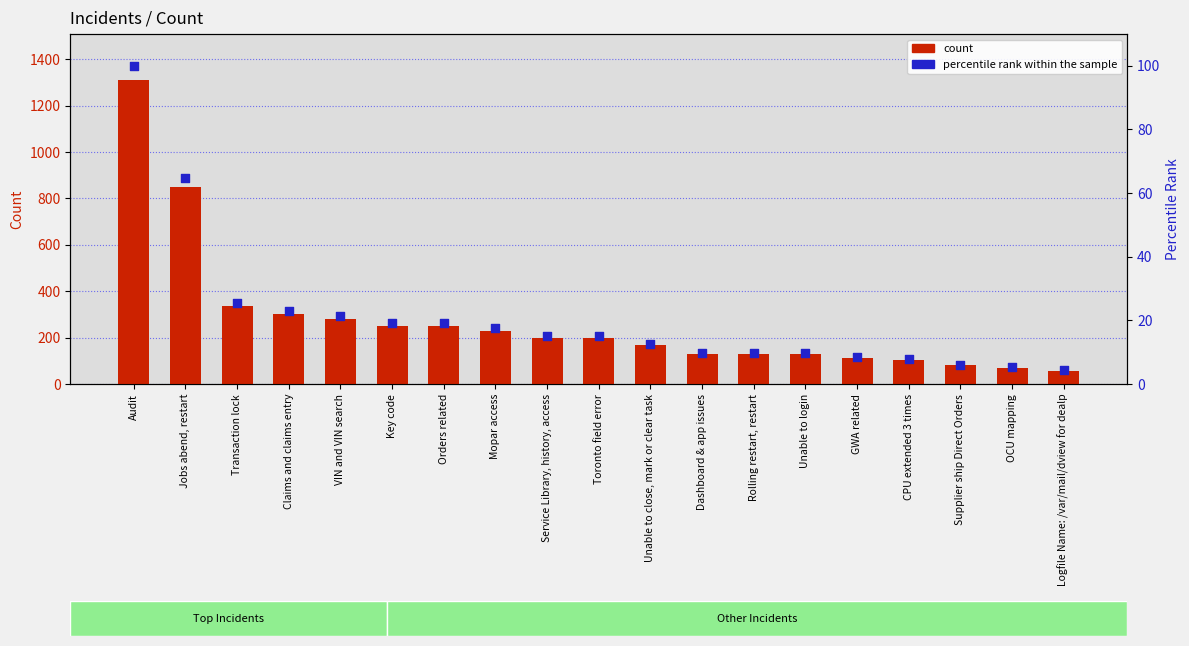

Which series contains the lowest Y value?

percentile rank within the sample